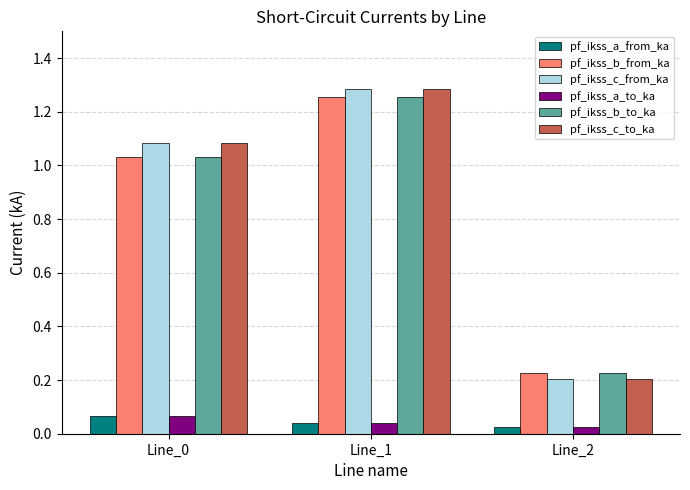

At which category does the chart reach its peak across all series?

Line_1